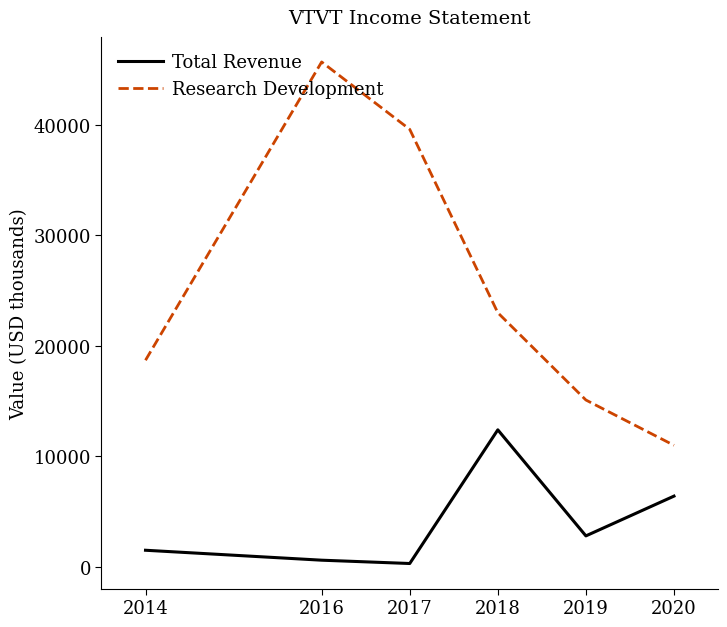

What is the total value across all series at 2018?

35400